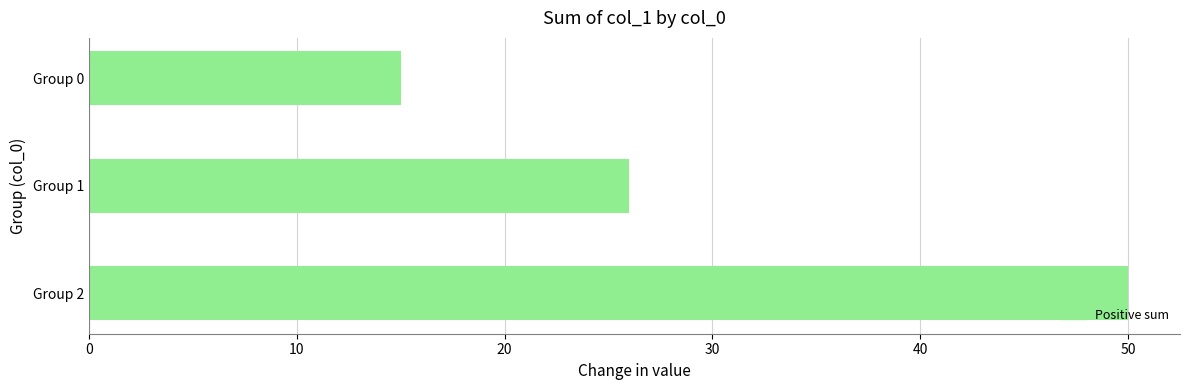

Reading bottom to top, transcribe all the data shown in this chart.

50	26	15